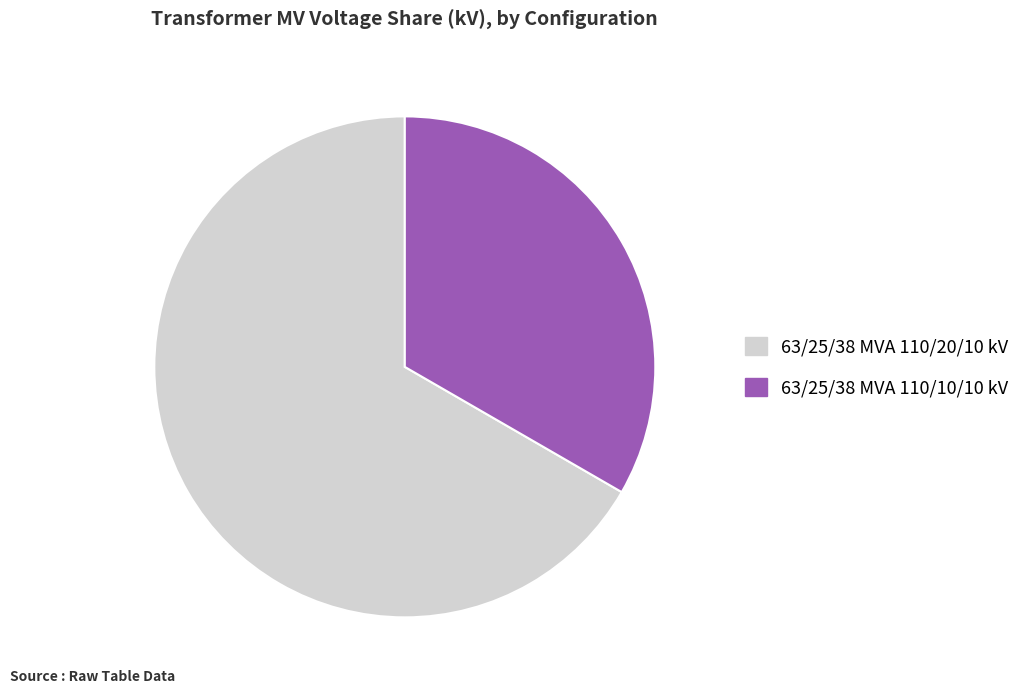

Do 63/25/38 MVA 110/20/10 kV and 63/25/38 MVA 110/10/10 kV together represent more than half of the pie?

Yes